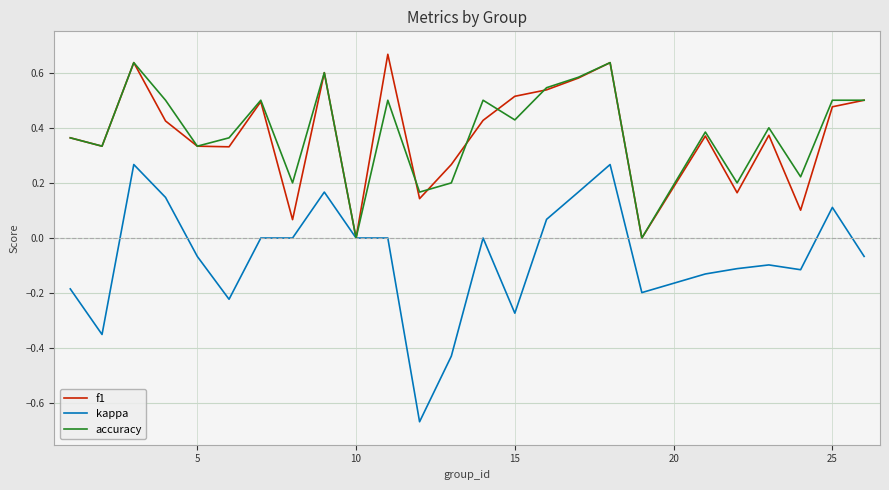

True or false: accuracy has a value of 0.5 at 25.

True